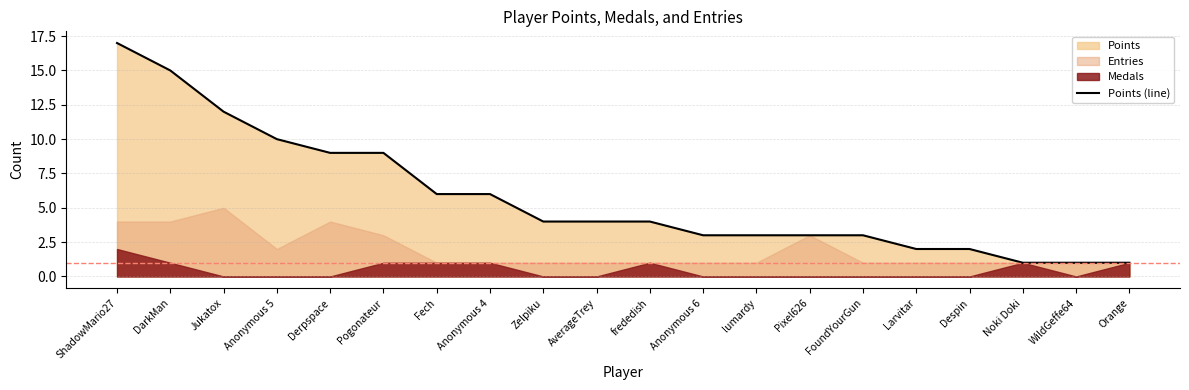

True or false: the data has more than 0 interior local peaks.

False